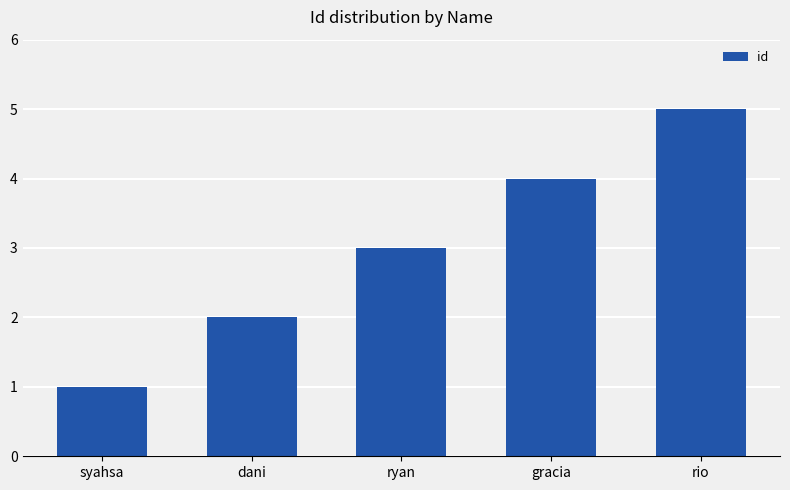

What is the label of the 4th bar from the right?

dani